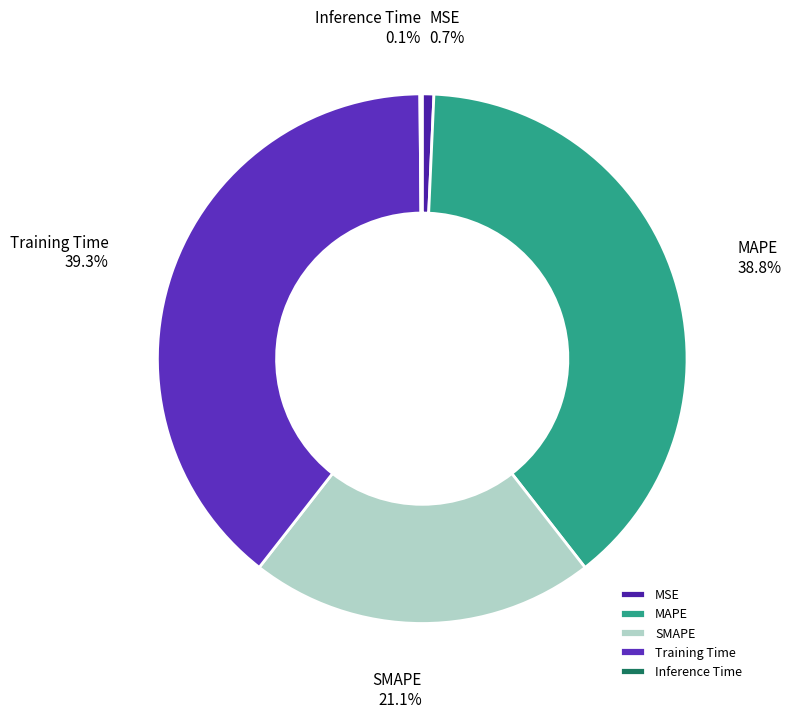

To the nearest percent, what portion does Training Time represent?

39%